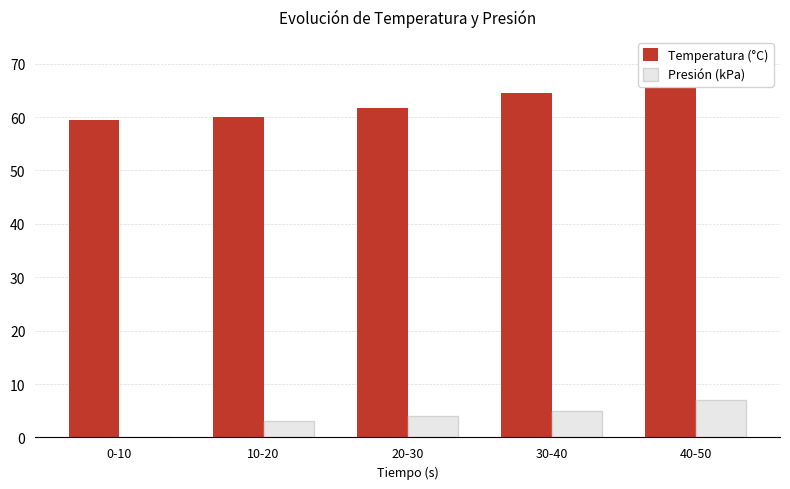

Which category has the lowest value in the Temperatura (°C) series?

0-10